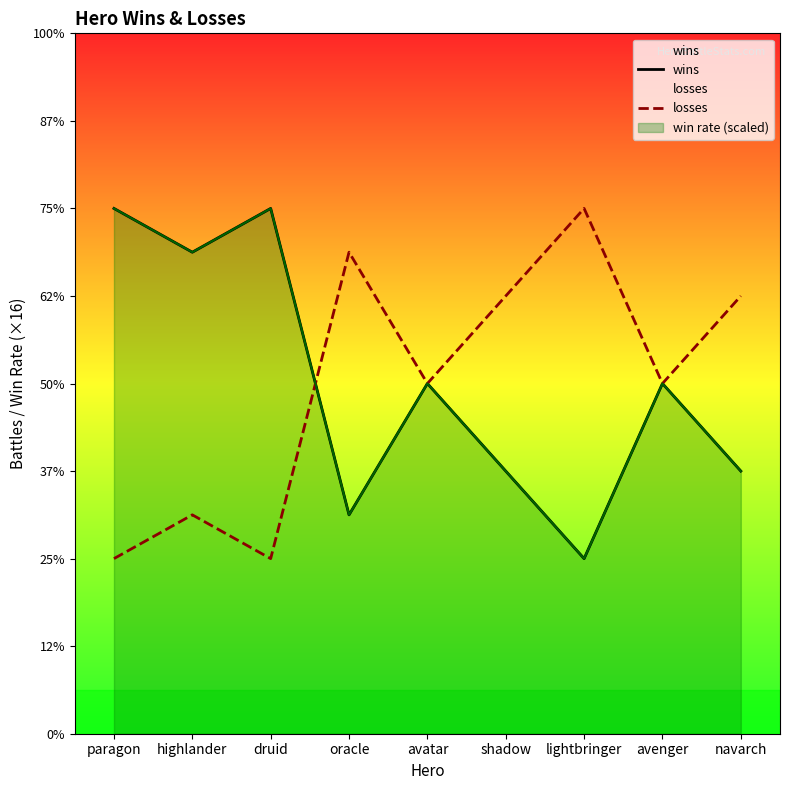

In wins, how many points are higher than both neighbors (excluding endpoints)?

3